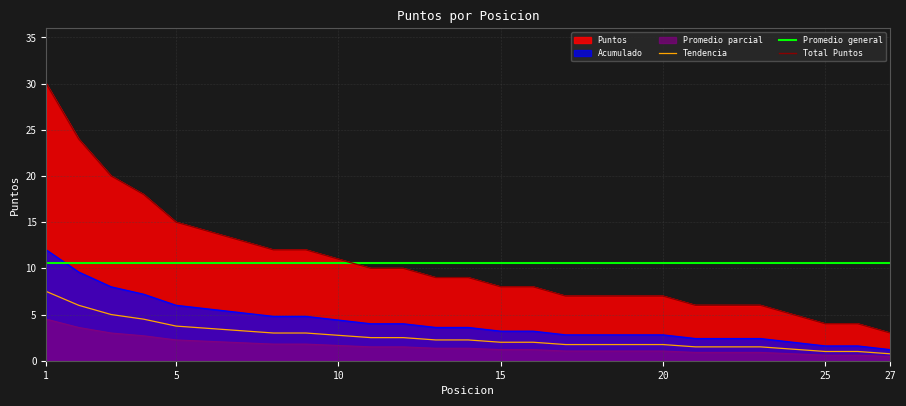

True or false: there are more than 2 points higher than both neighbors.

False